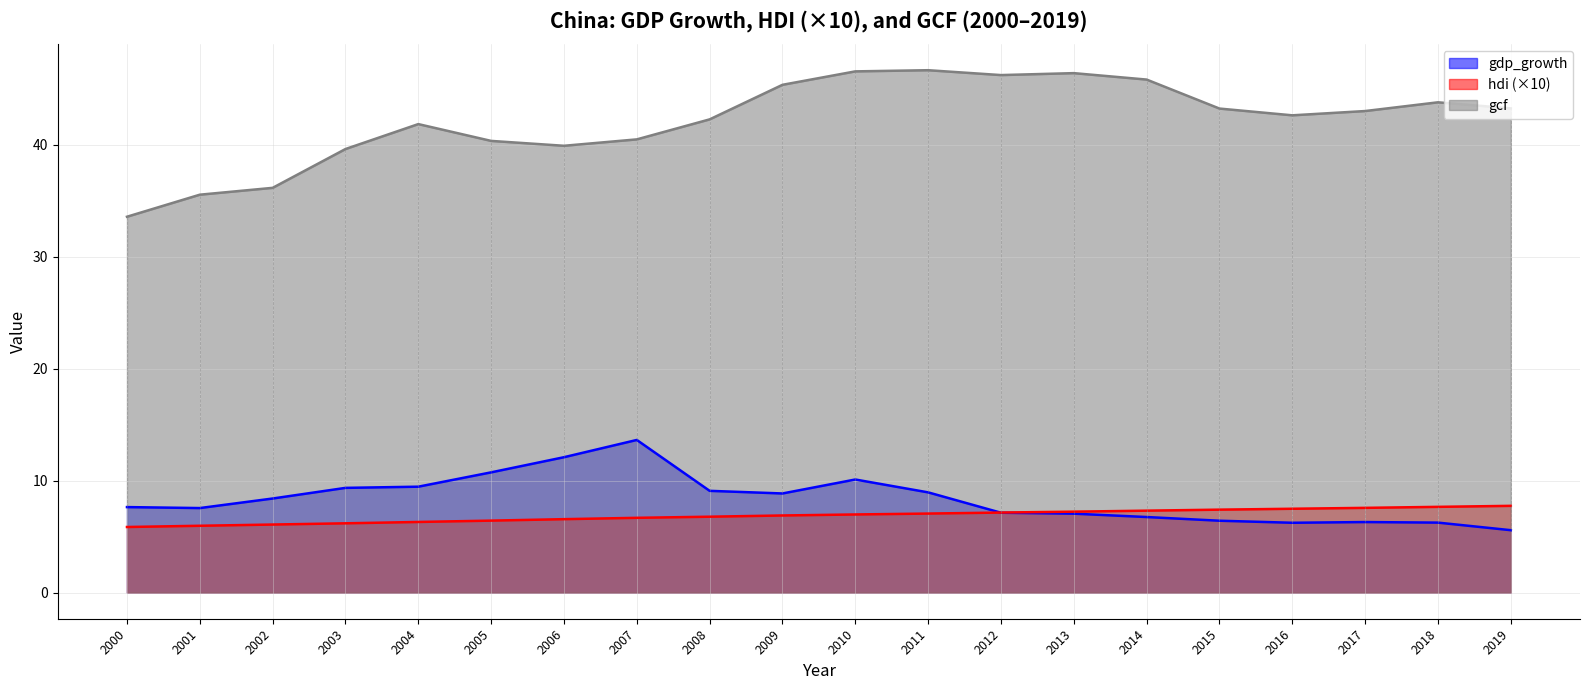

Rank the categories by hdi value from highest to lowest.

2019, 2018, 2017, 2016, 2015, 2014, 2013, 2012, 2011, 2010, 2009, 2008, 2007, 2006, 2005, 2004, 2003, 2002, 2001, 2000